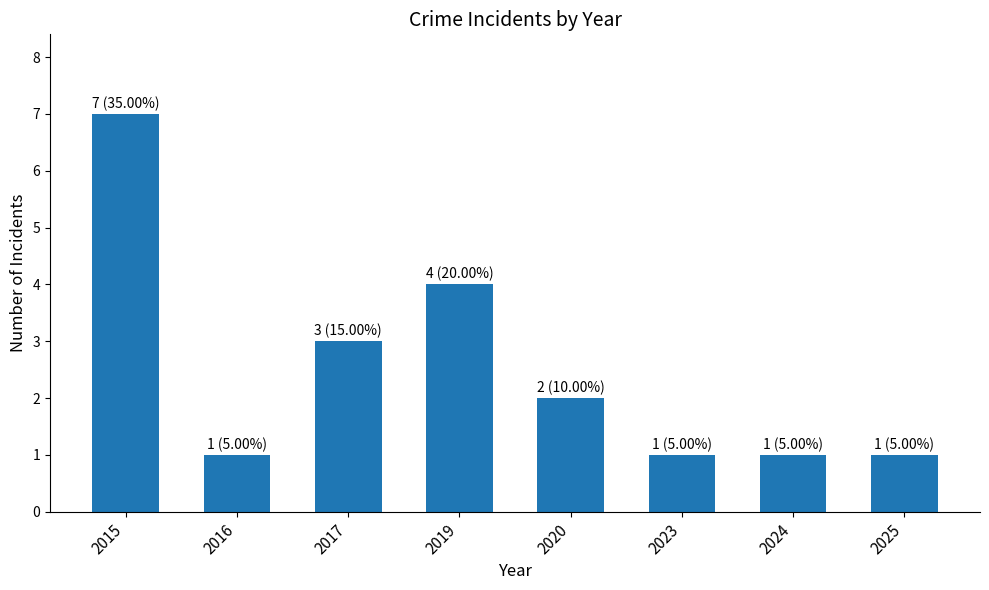

What is the change in value from 2015 to 2025?

-6